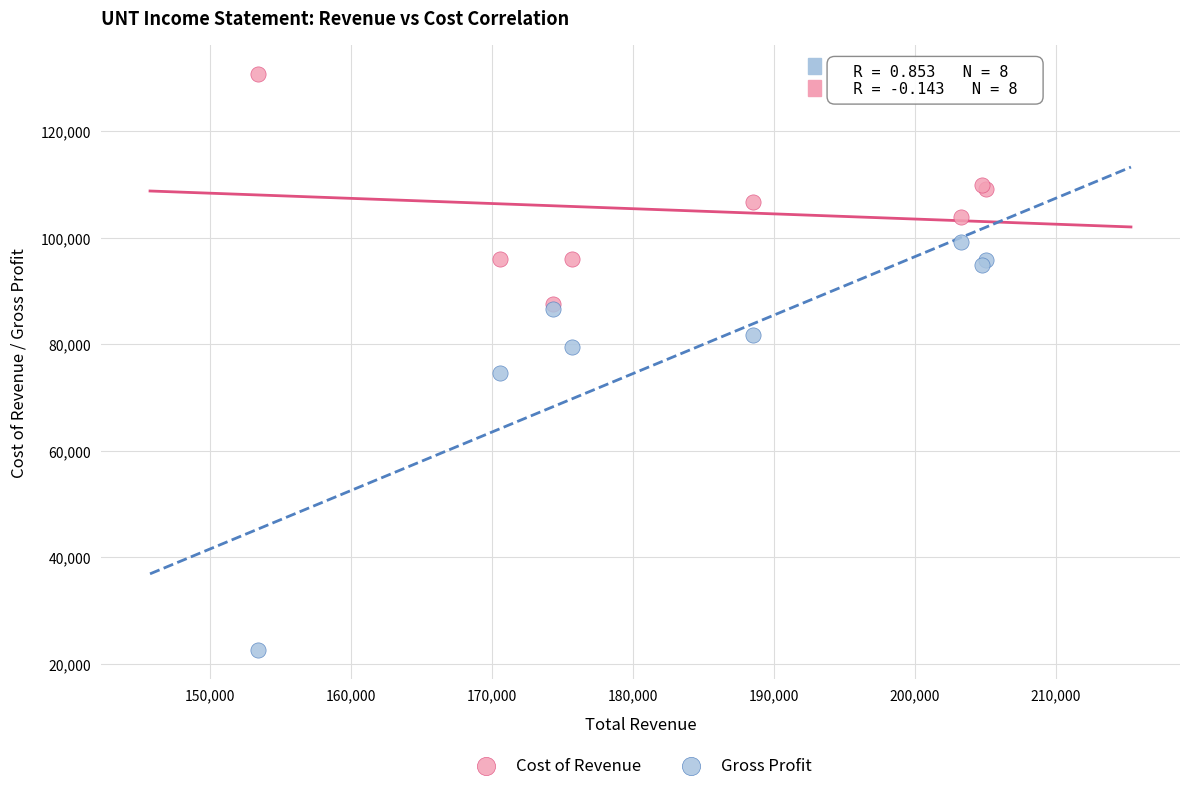

What are all the series names shown in the legend?

Cost of Revenue, Gross Profit